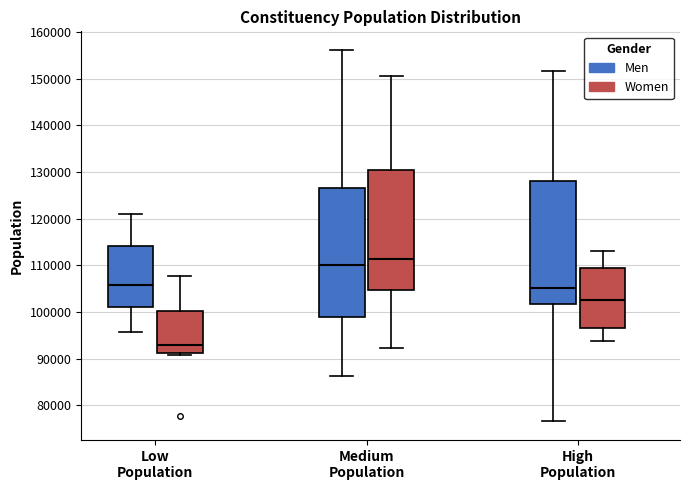

Which box has the highest median line?

Medium Population (Women)